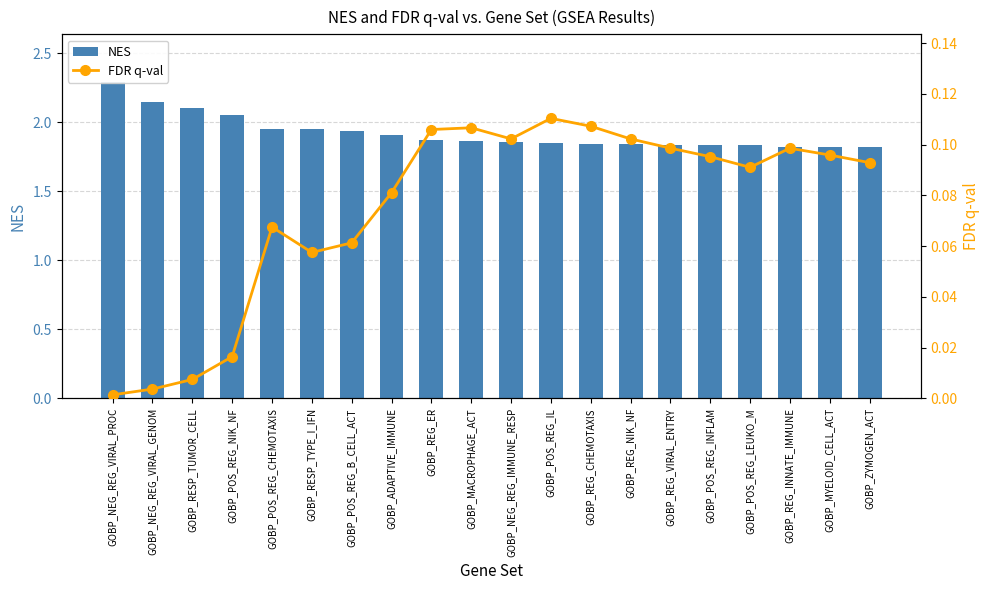

The NES series shows 1.9 at GOBP_NEG_REG_IMMUNE_RESP. True or false?

True